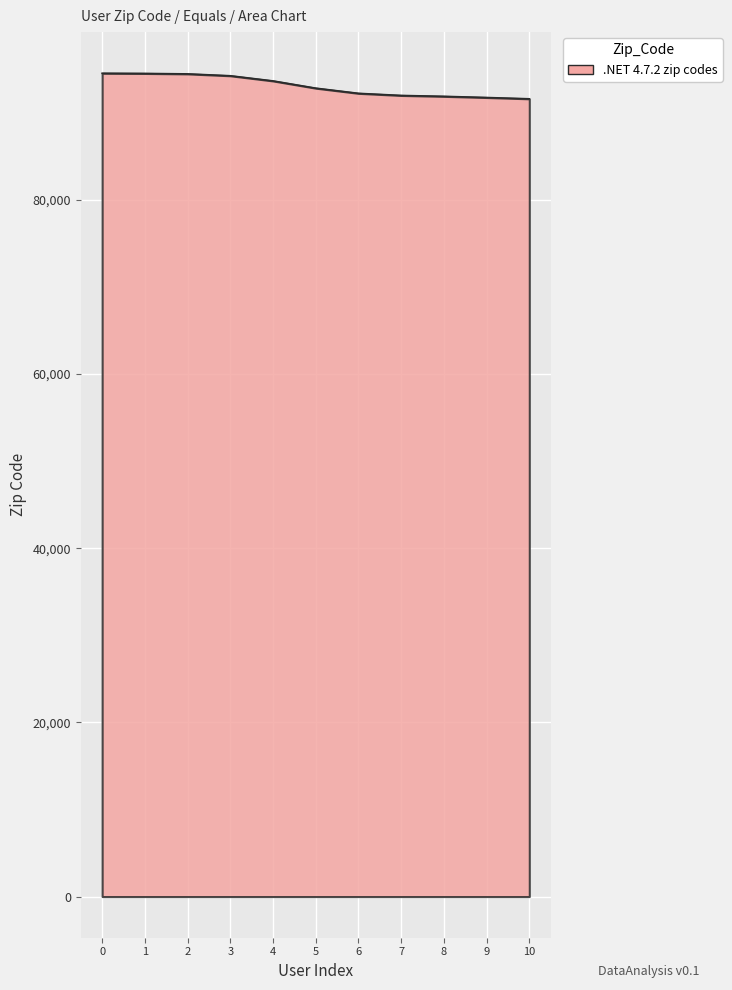

Approximately how many times larger is the value at 8 compared to 10?

1.0